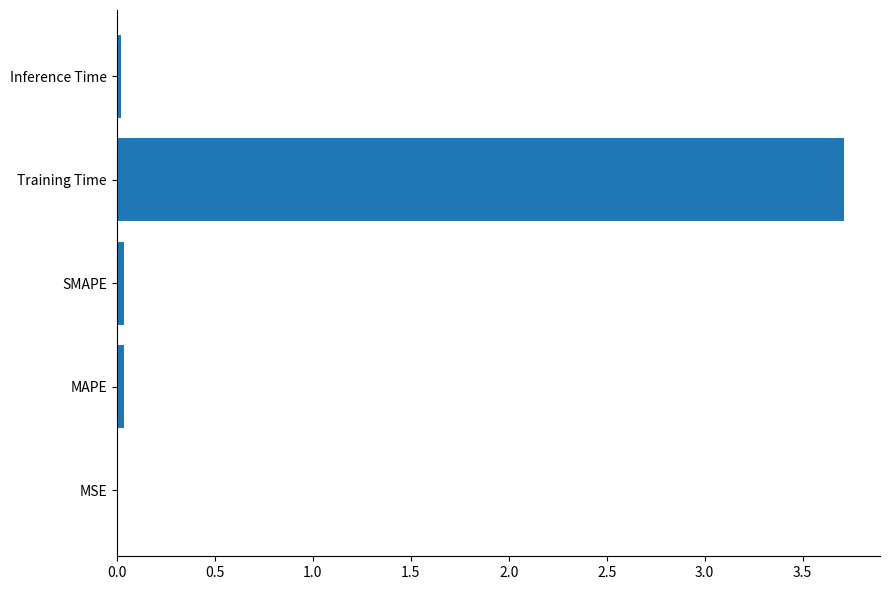

The chart shows a value of 2.2 at Training Time. True or false?

False